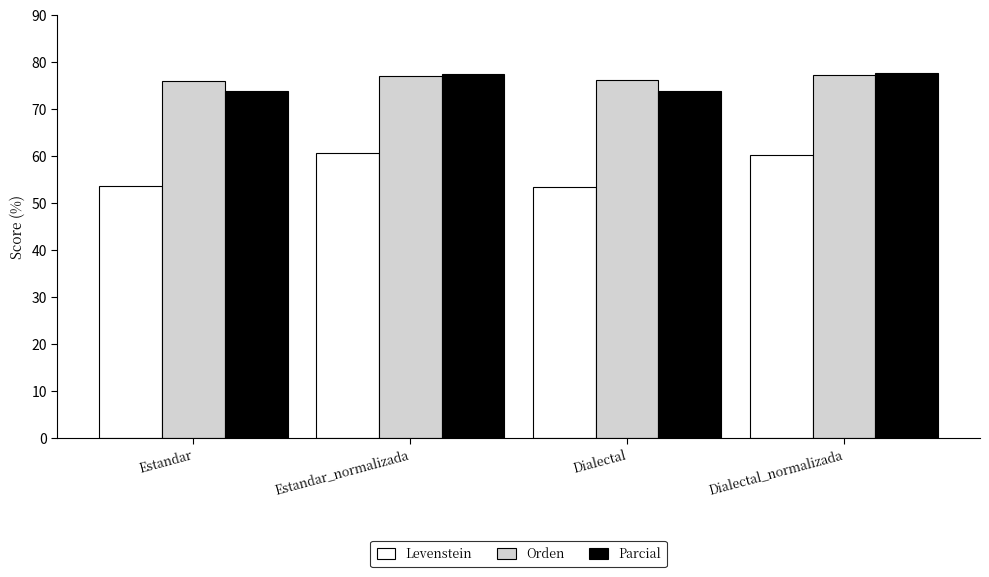

Between Estandar and Estandar_normalizada, which series saw the biggest shift?

Levenstein